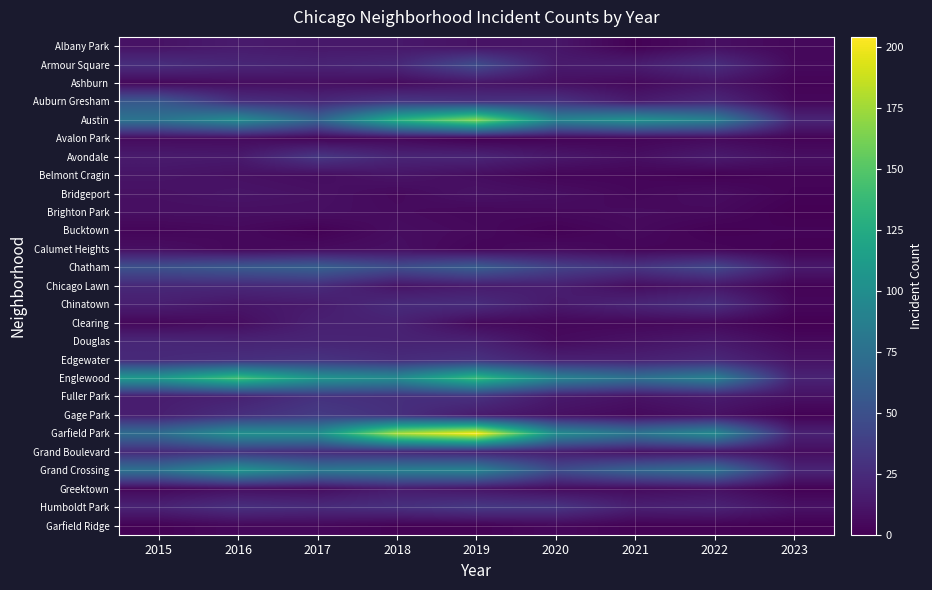

At which category is the sum across all series the highest?

2019